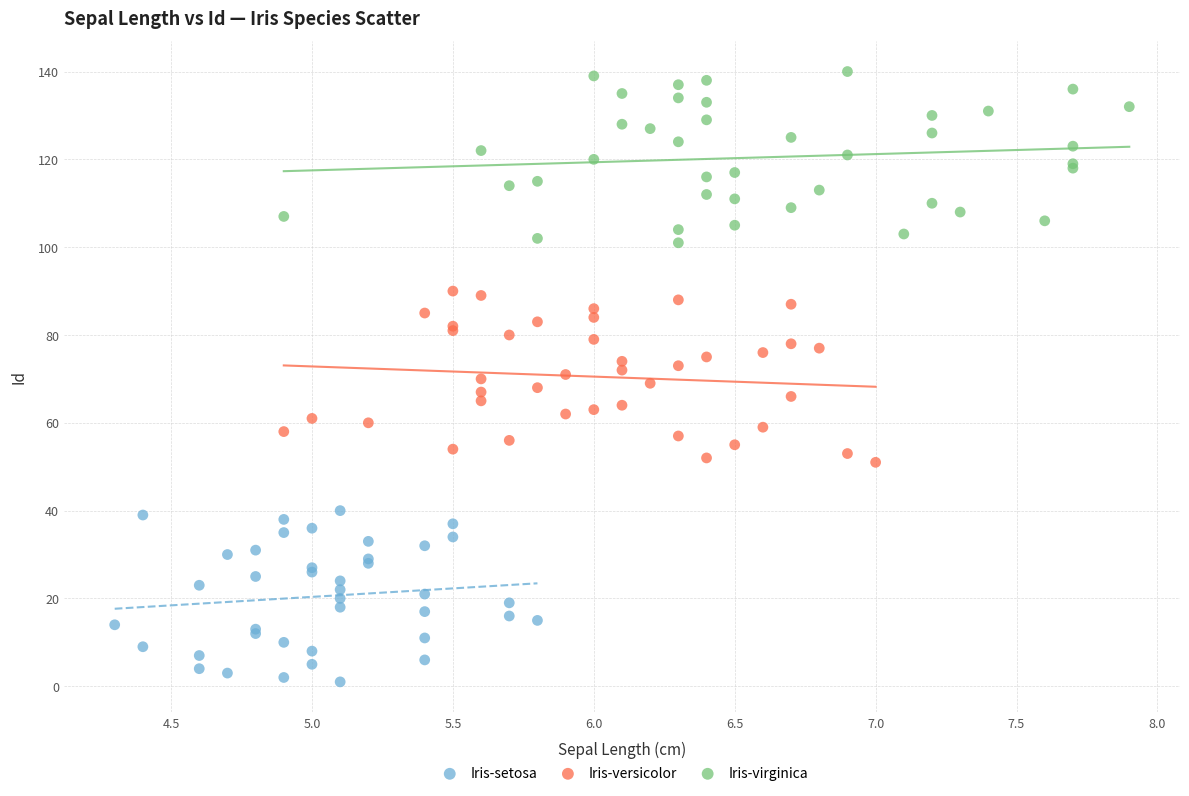

What are all the series names shown in the legend?

Iris-setosa, Iris-versicolor, Iris-virginica